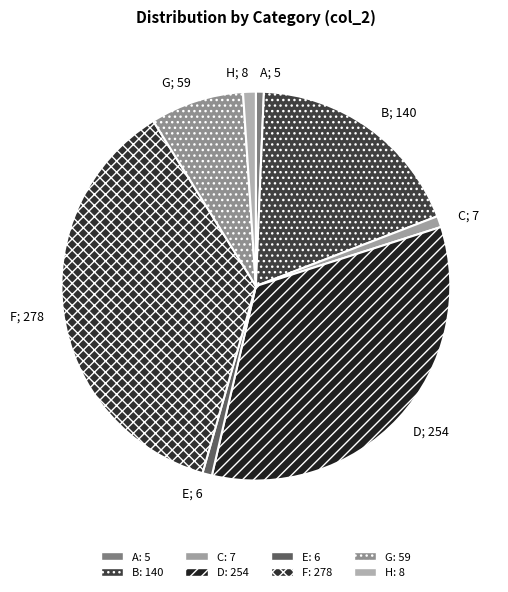

Is F the majority of the pie?

No